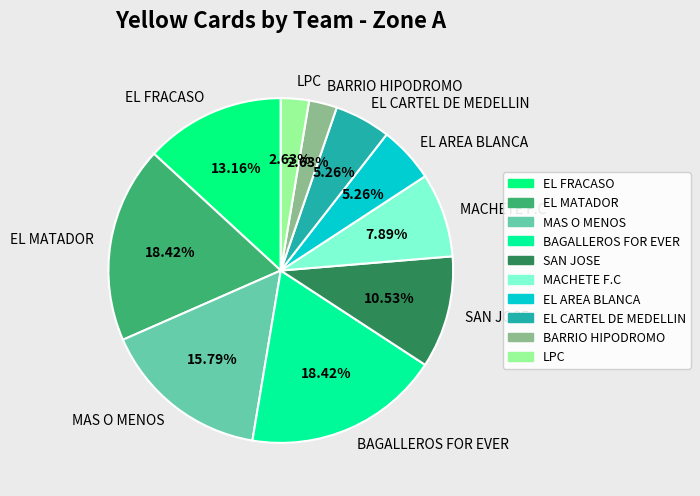

Is there a majority slice in this chart?

No